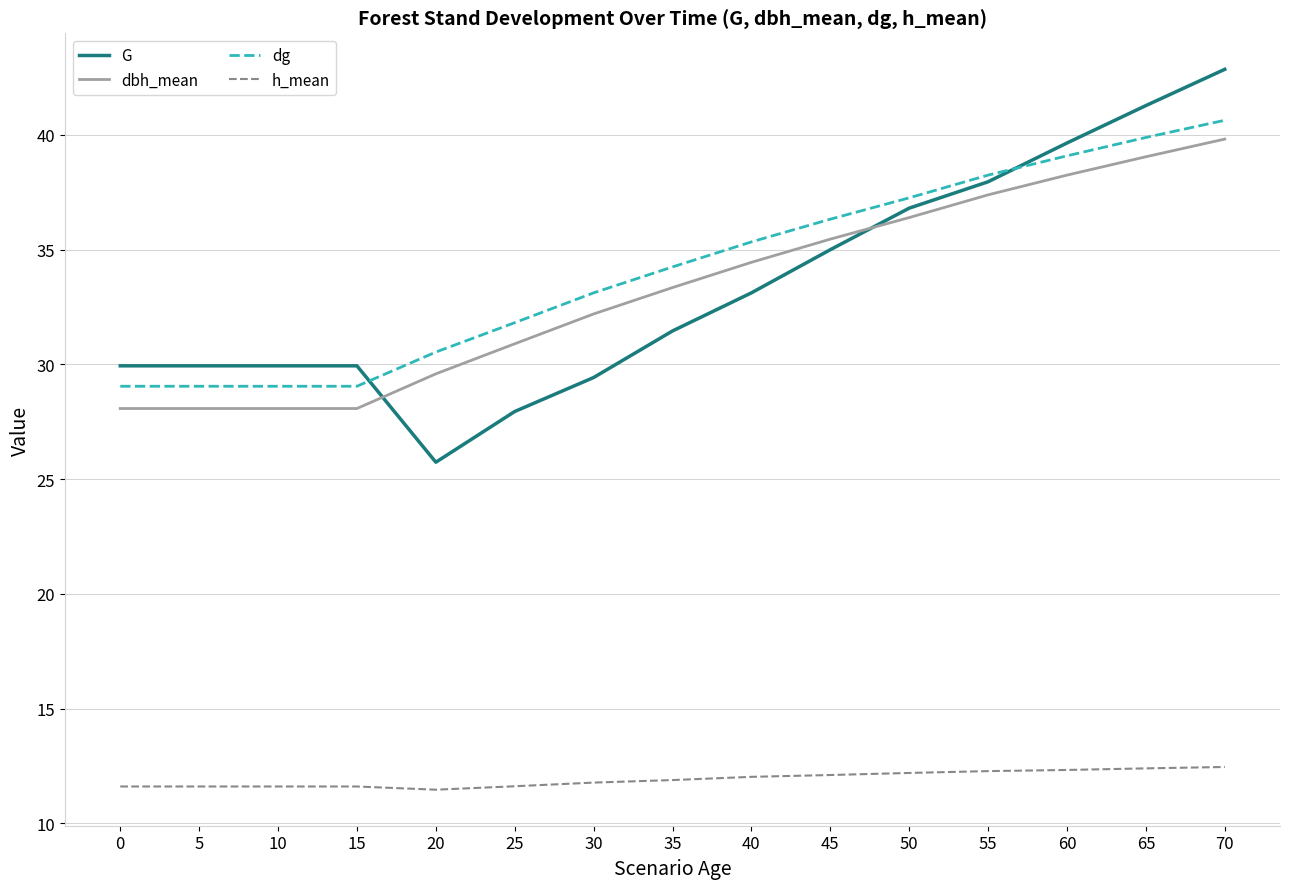

What is the sum of all dg values?

512.7